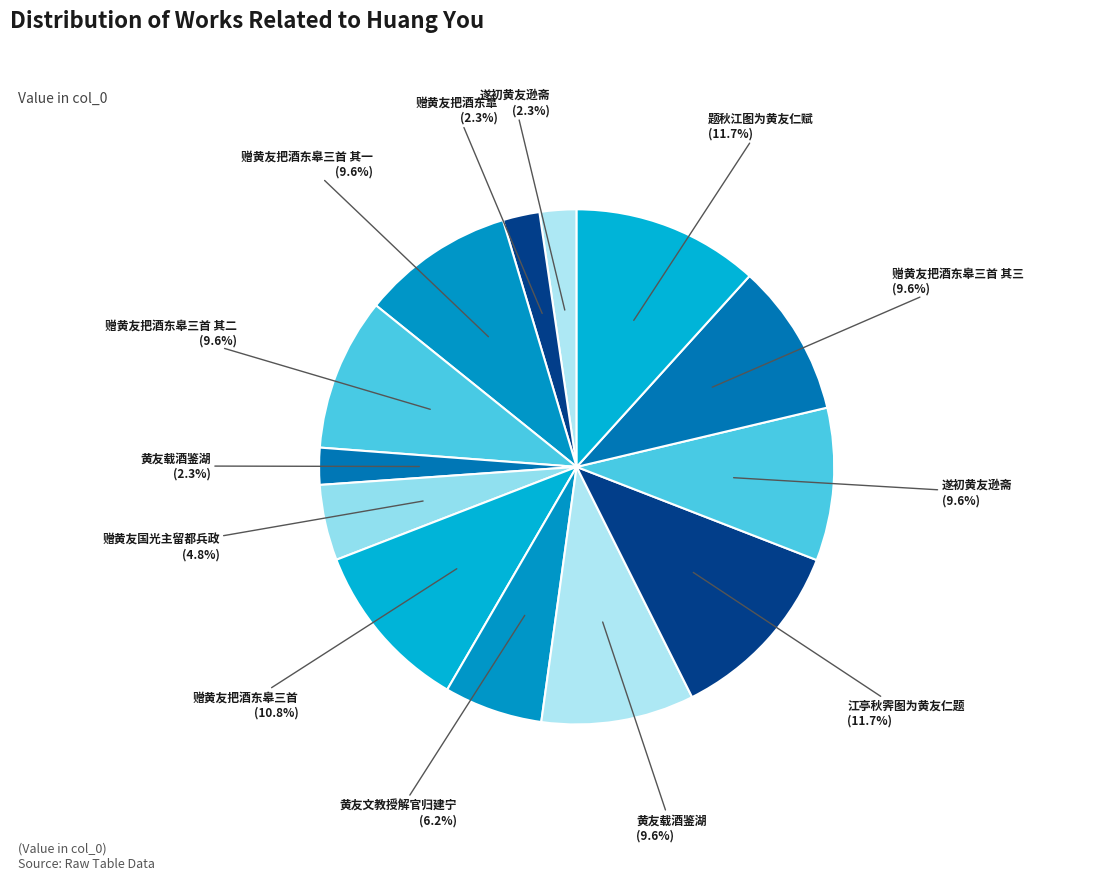

How many segments does this pie chart have?

13